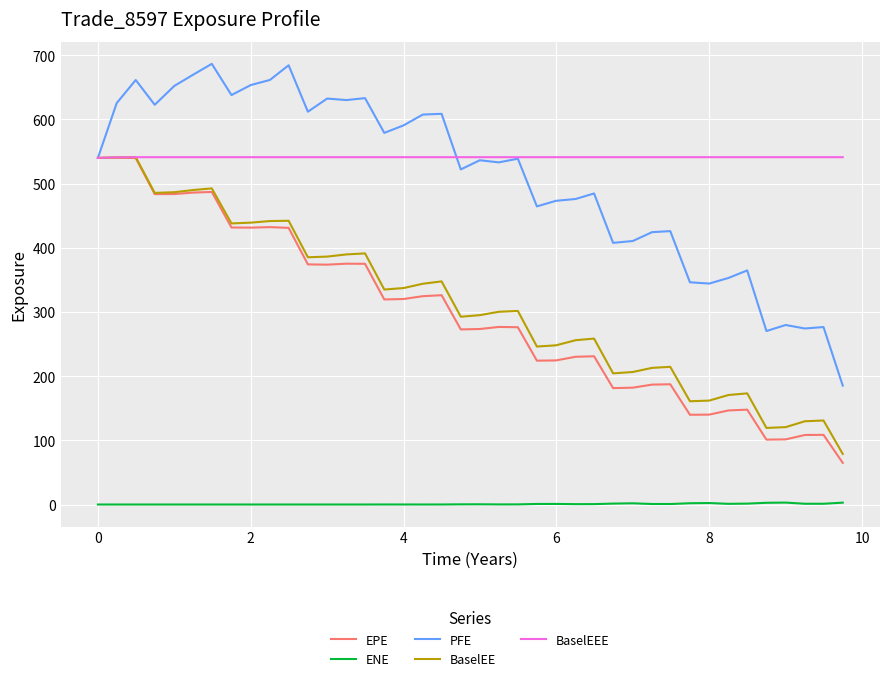

What is the maximum value for BaselEE?

541.3